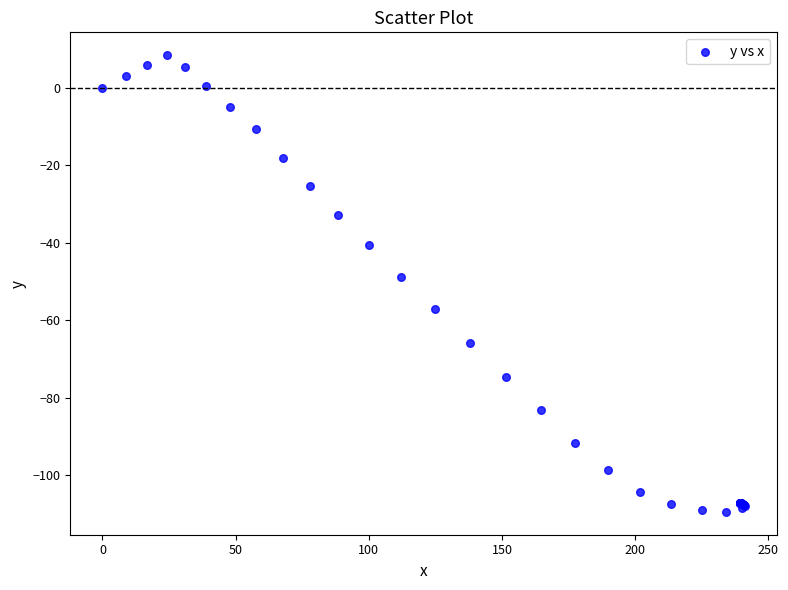

What Y value in the scatter plot is closest to -50?

-48.7